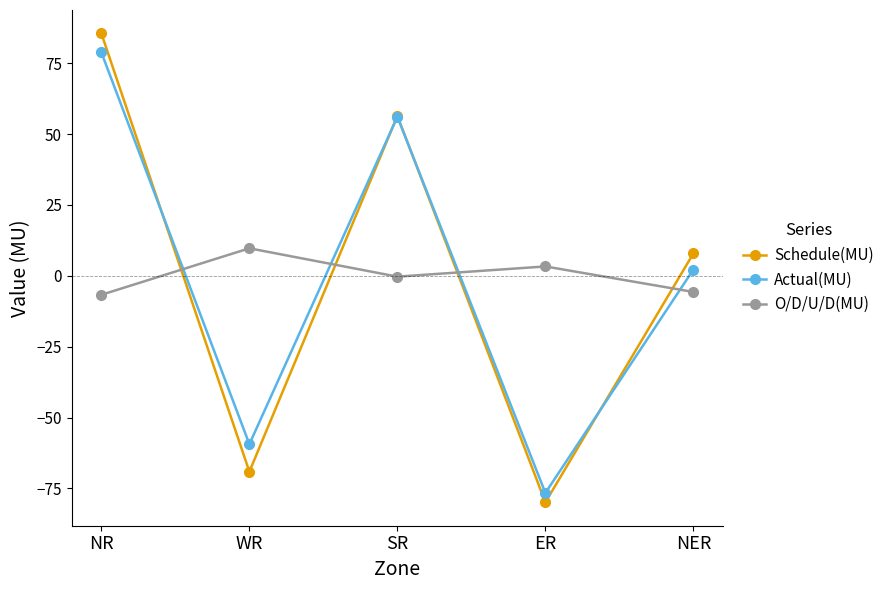

What is the value of the Actual(MU) point at the 1st from the left?

78.8